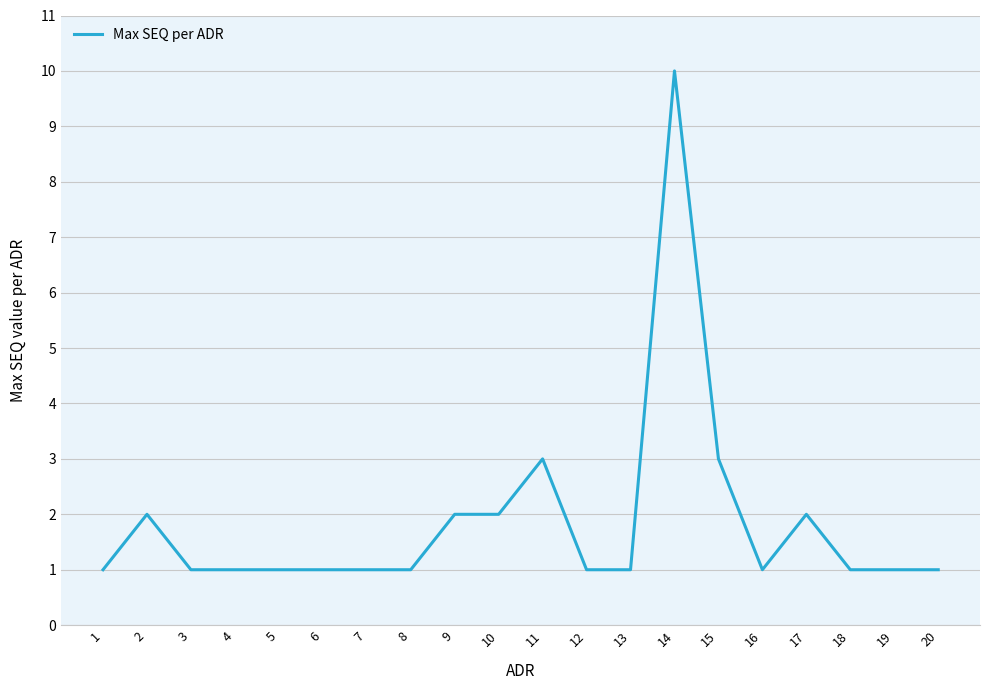

Count the values in the range 1 to 2.

17